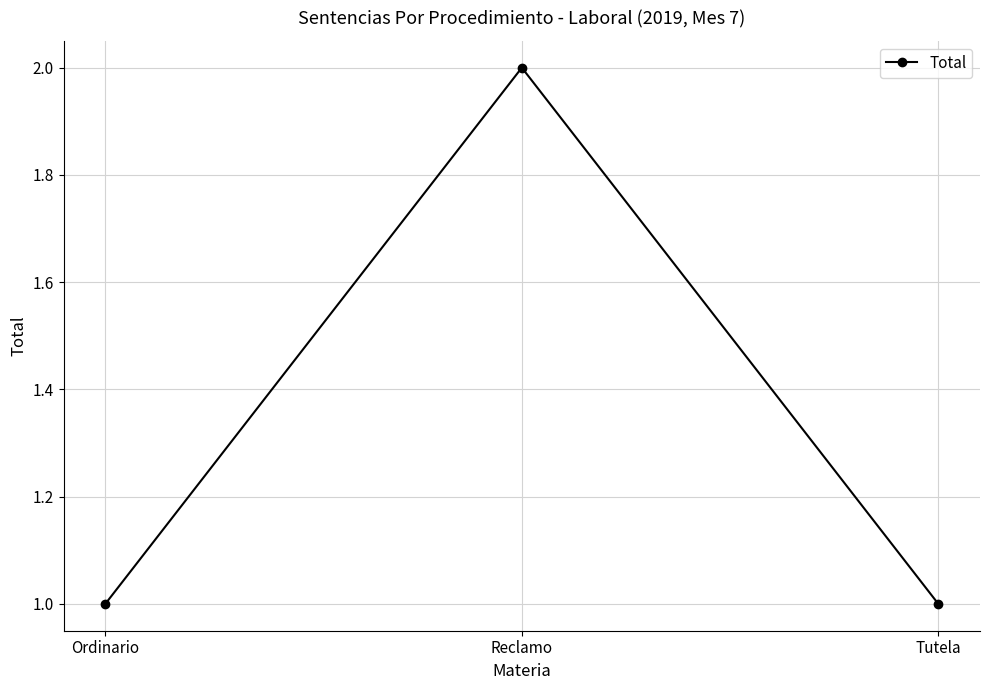

Which category has the highest value across all series?

Reclamo